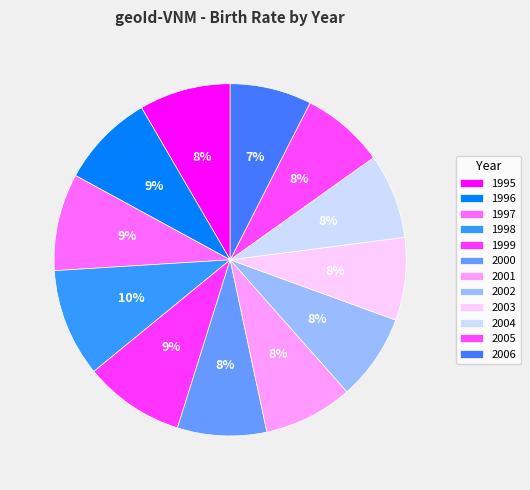

To the nearest percent, what is the average slice percentage?

8%